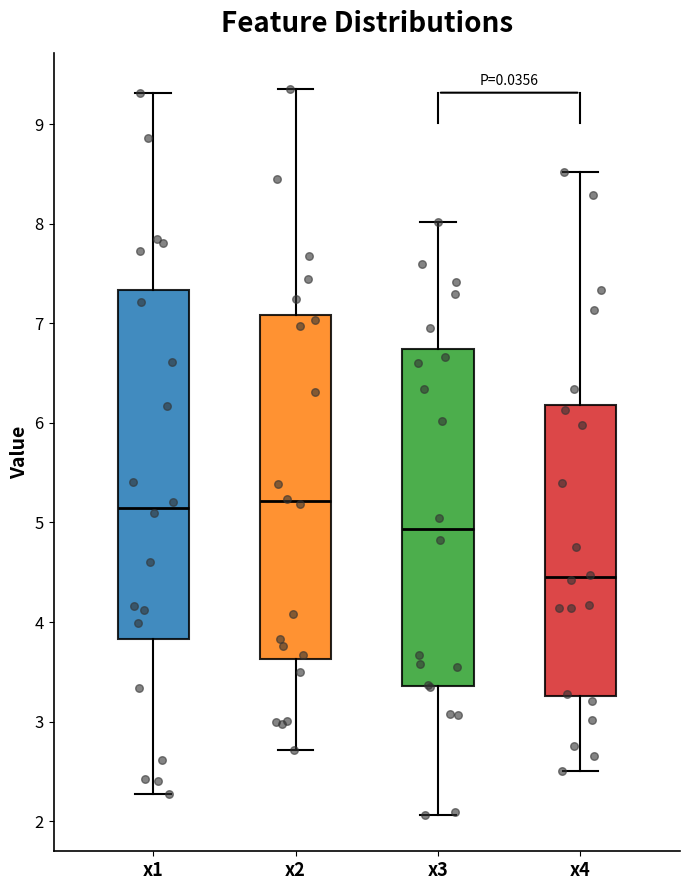

Which box has the lowest median line?

x4